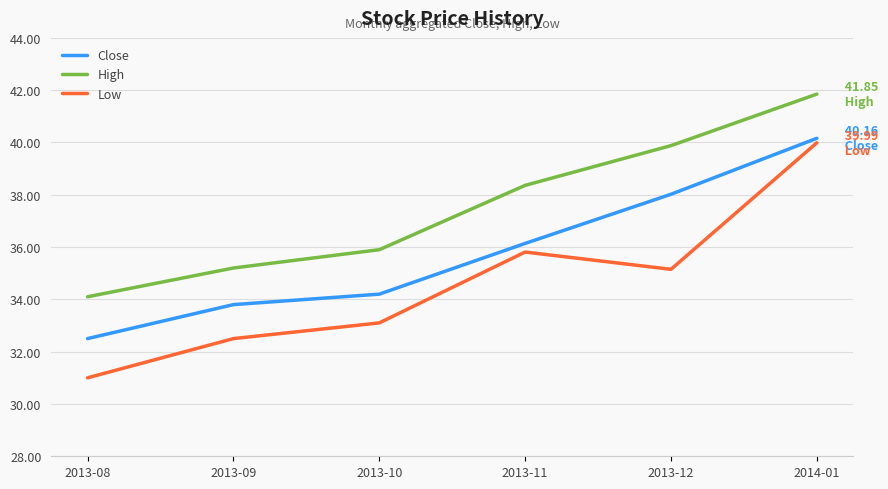

What is the difference between the highest and lowest values at 2014-01?

1.9